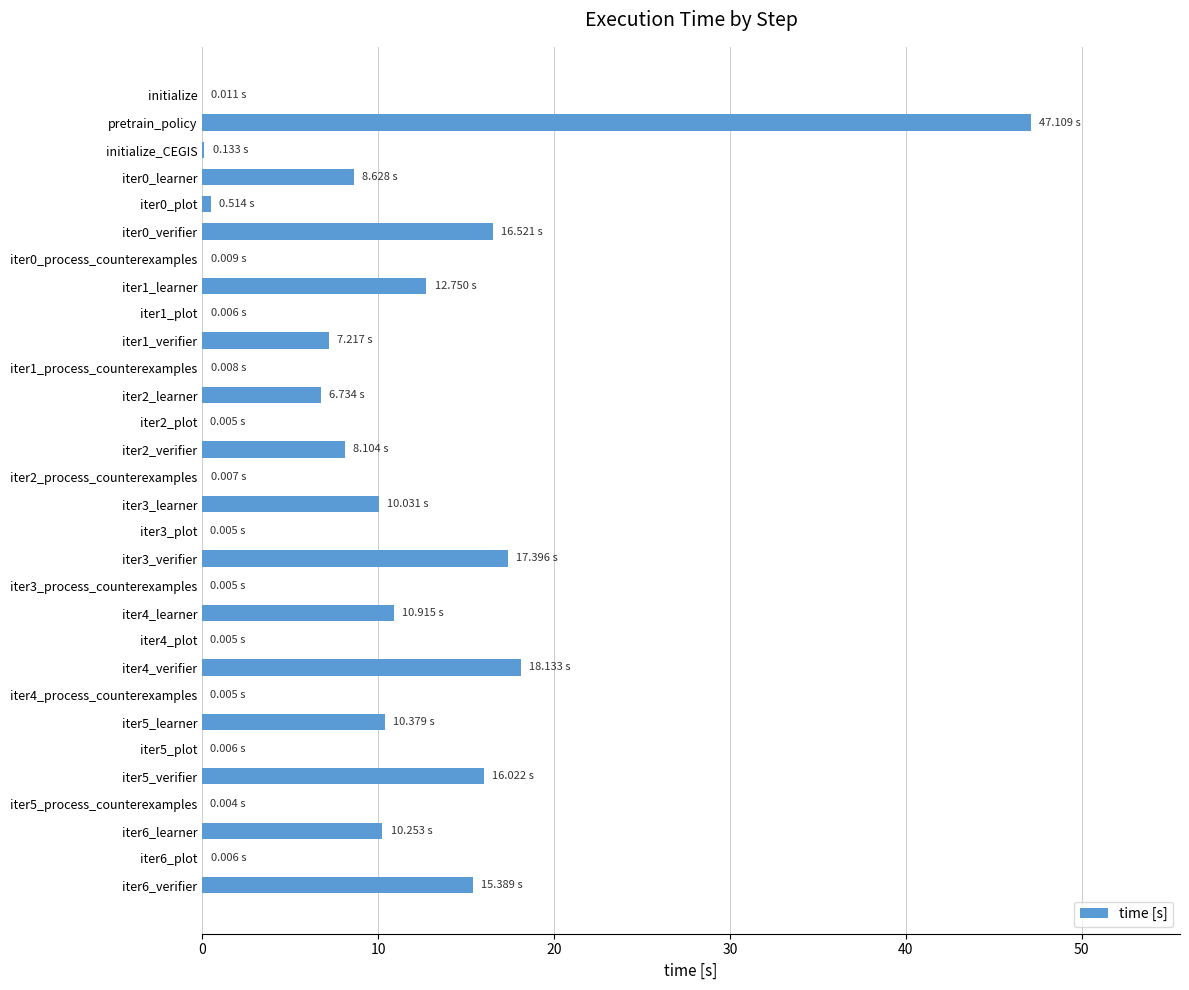

What is the maximum value shown in the chart?

47.1